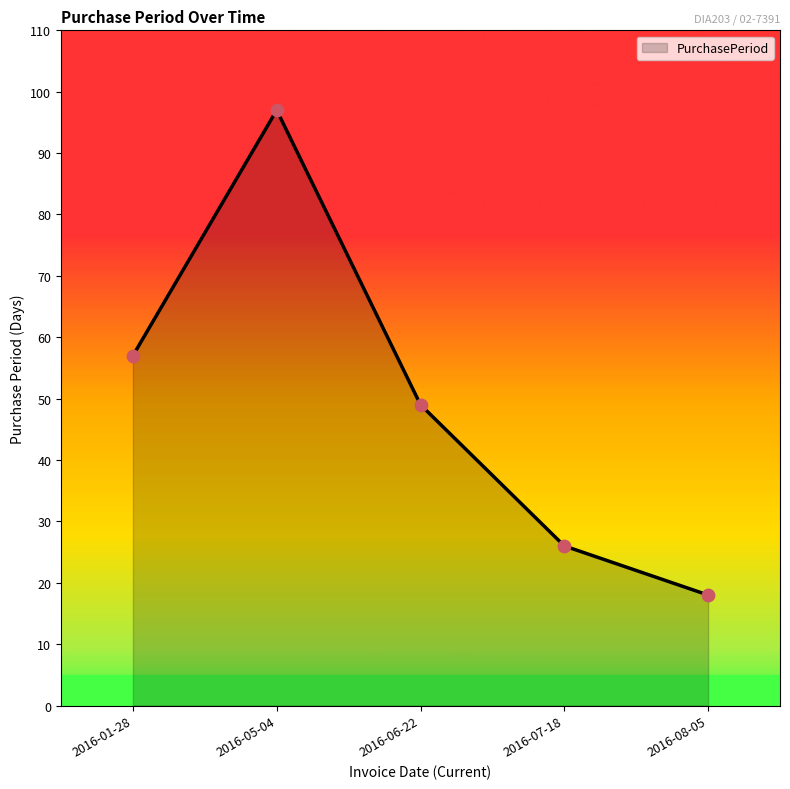

Approximately how many times larger is the value at 2016-06-22 compared to 2016-01-28?

0.9